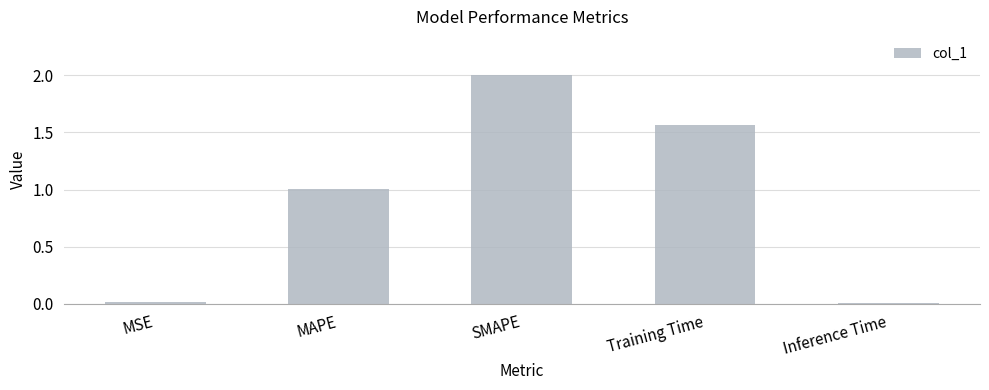

What is the approximate value at MAPE?

1.0